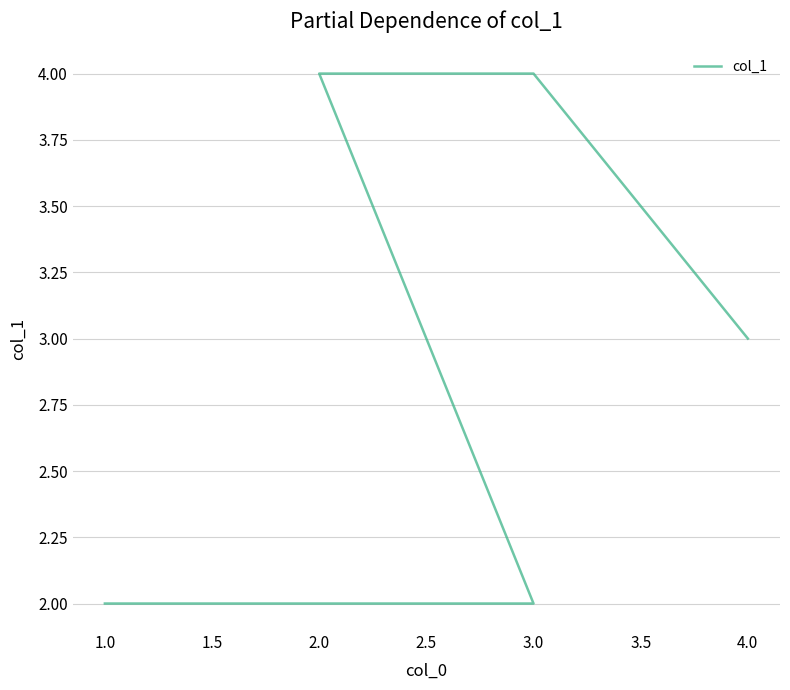

How many data points are less than 3?

2